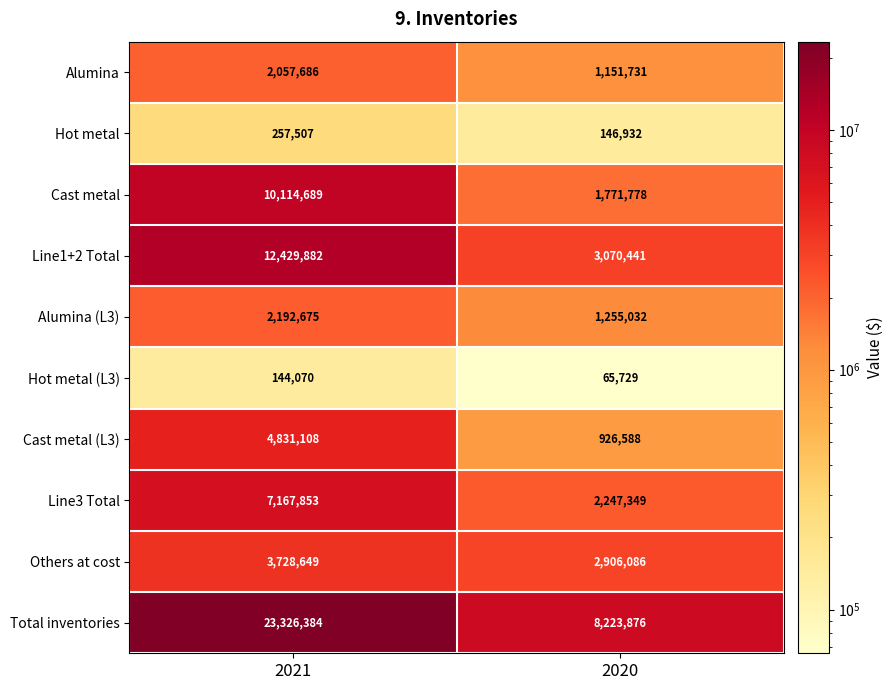

The value of Others at cost at 2020 is 4215032. True or false?

False